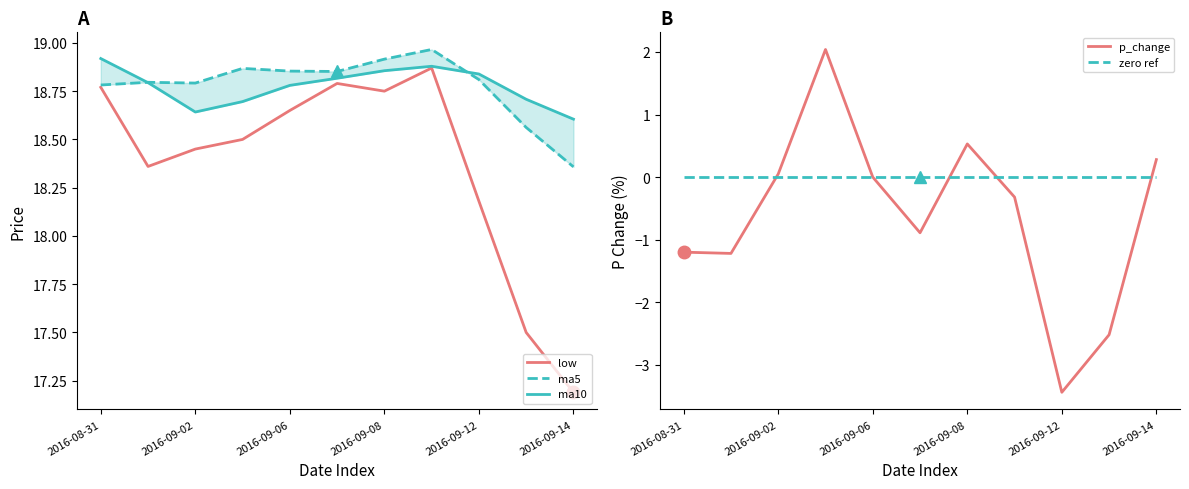

What position from the left is 2016-09-08?

4